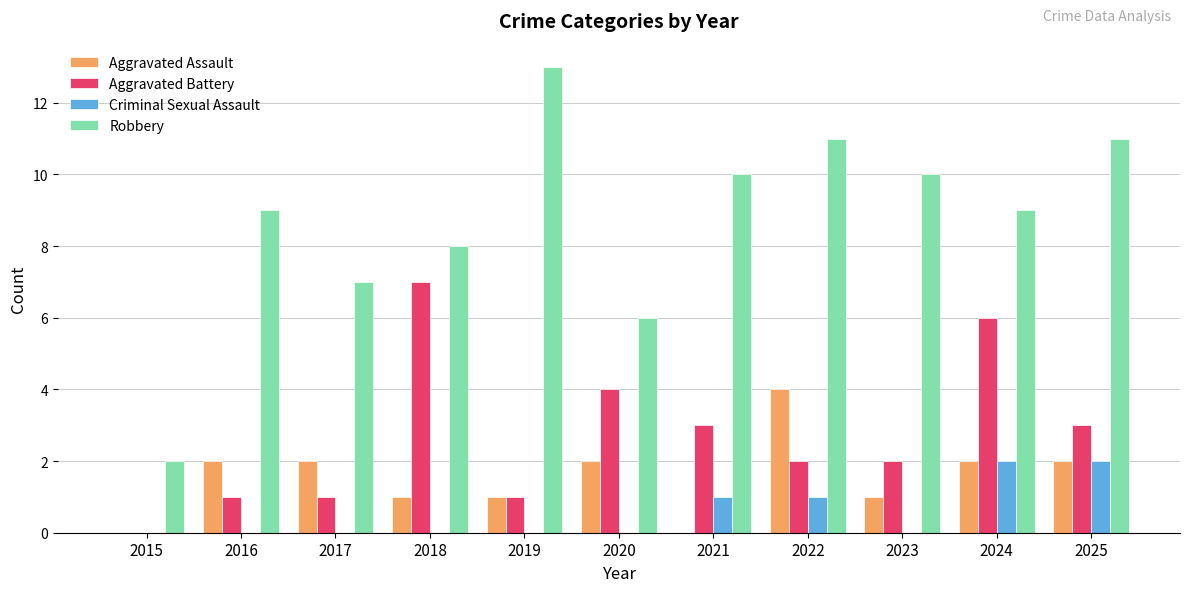

How many Criminal Sexual Assault values are between 0 and 1?

9